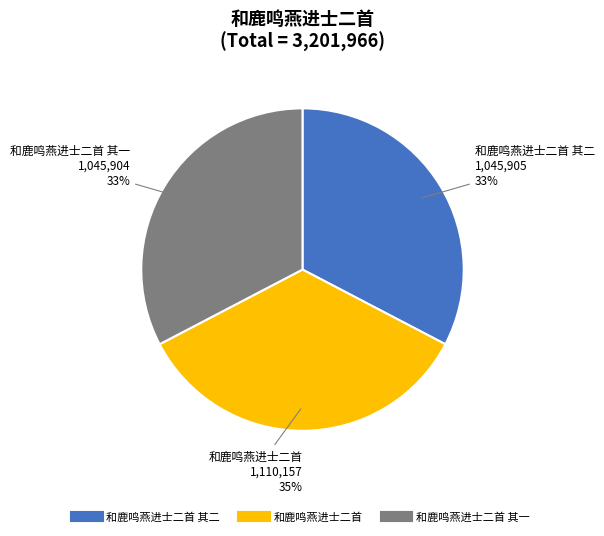

Does any single category account for the majority?

No